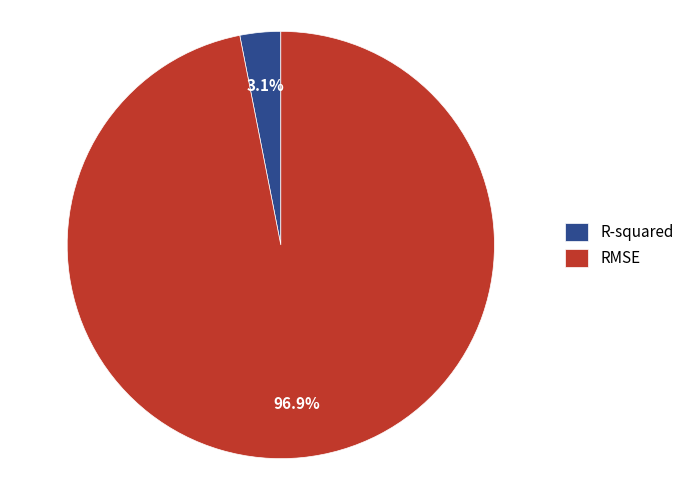

Rank the categories by value from highest to lowest.

RMSE, R-squared